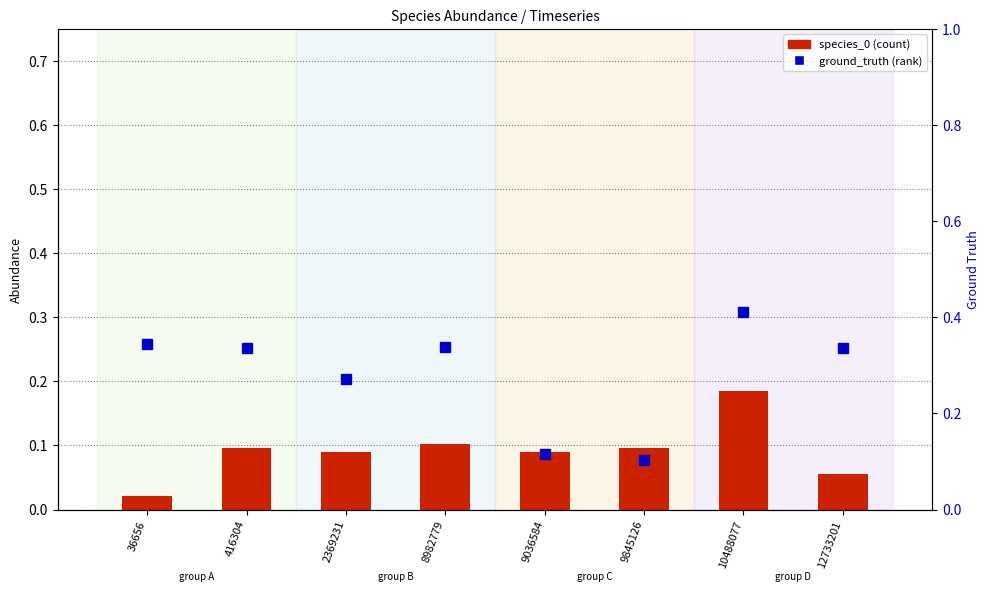

Between 10488077 and 12733201, which series saw the biggest shift?

species_0